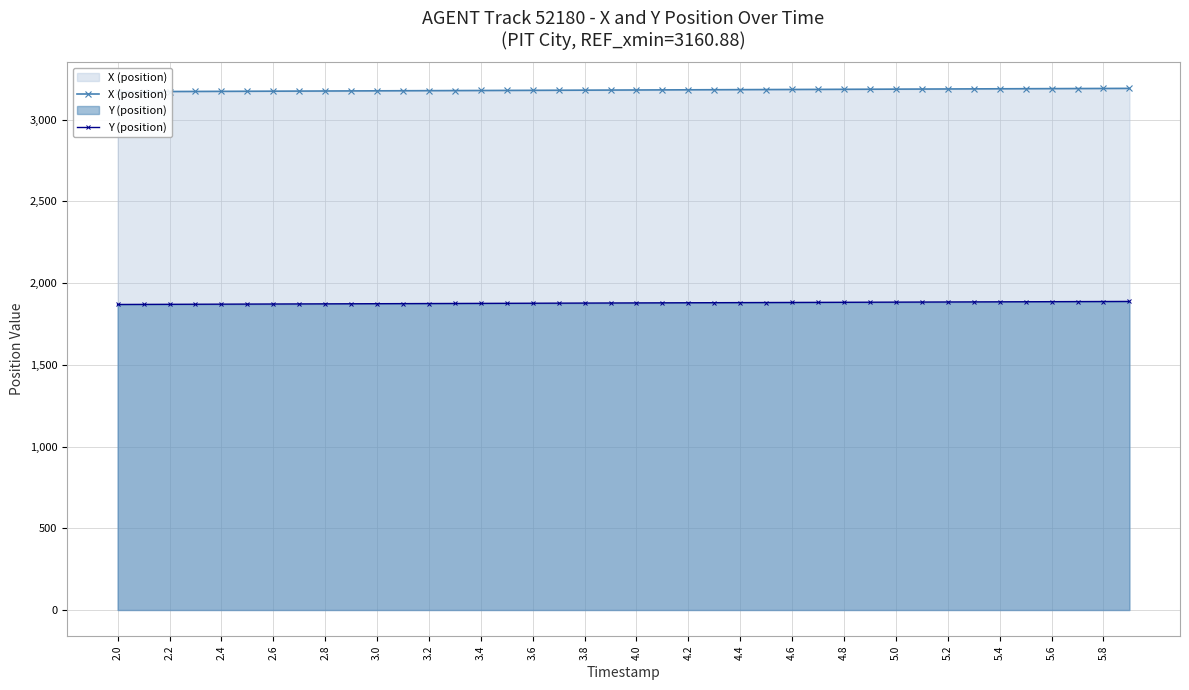

What is the sum of all Y (position) values?

75136.5